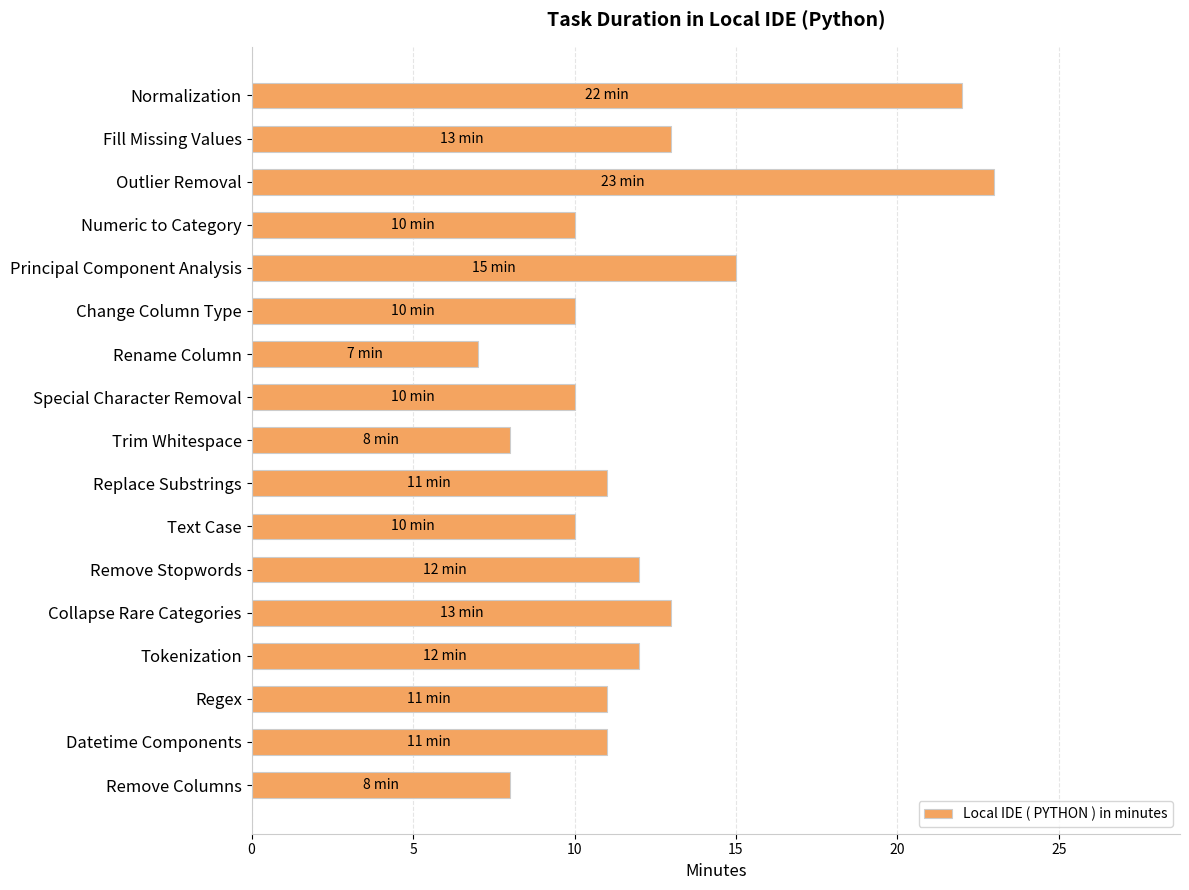

Between Remove Columns and Outlier Removal, which is larger?

Outlier Removal